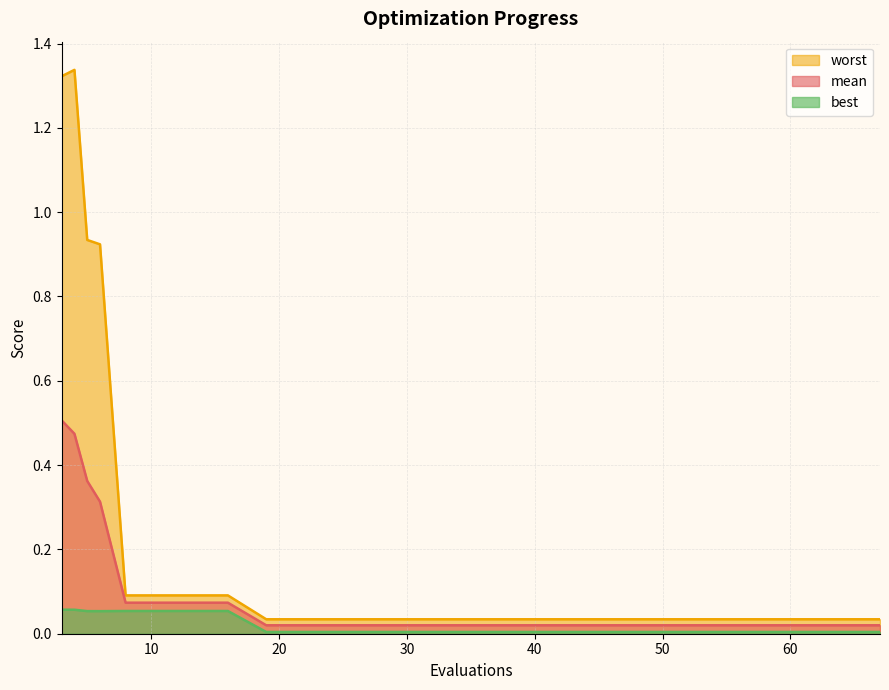

Reading right to left, transcribe all the data shown in this chart.

mean: 0.0	0.0	0.0	0.0	0.0	0.0	0.0	0.0	0.0	0.0	0.0	0.0	0.0	0.1	0.1	0.1	0.3	0.4	0.5	0.5
best: 0.0	0.0	0.0	0.0	0.0	0.0	0.0	0.0	0.0	0.0	0.0	0.0	0.0	0.1	0.1	0.1	0.1	0.1	0.1	0.1
worst: 0.0	0.0	0.0	0.0	0.0	0.0	0.0	0.0	0.0	0.0	0.0	0.0	0.0	0.1	0.1	0.1	0.9	0.9	1.3	1.3